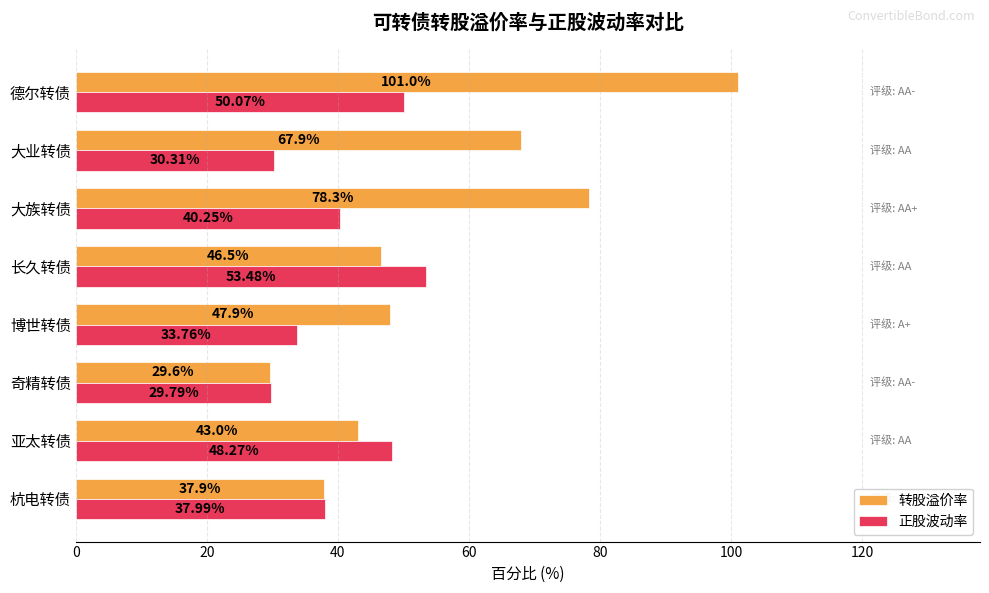

Which series has the widest spread of values?

转股溢价率